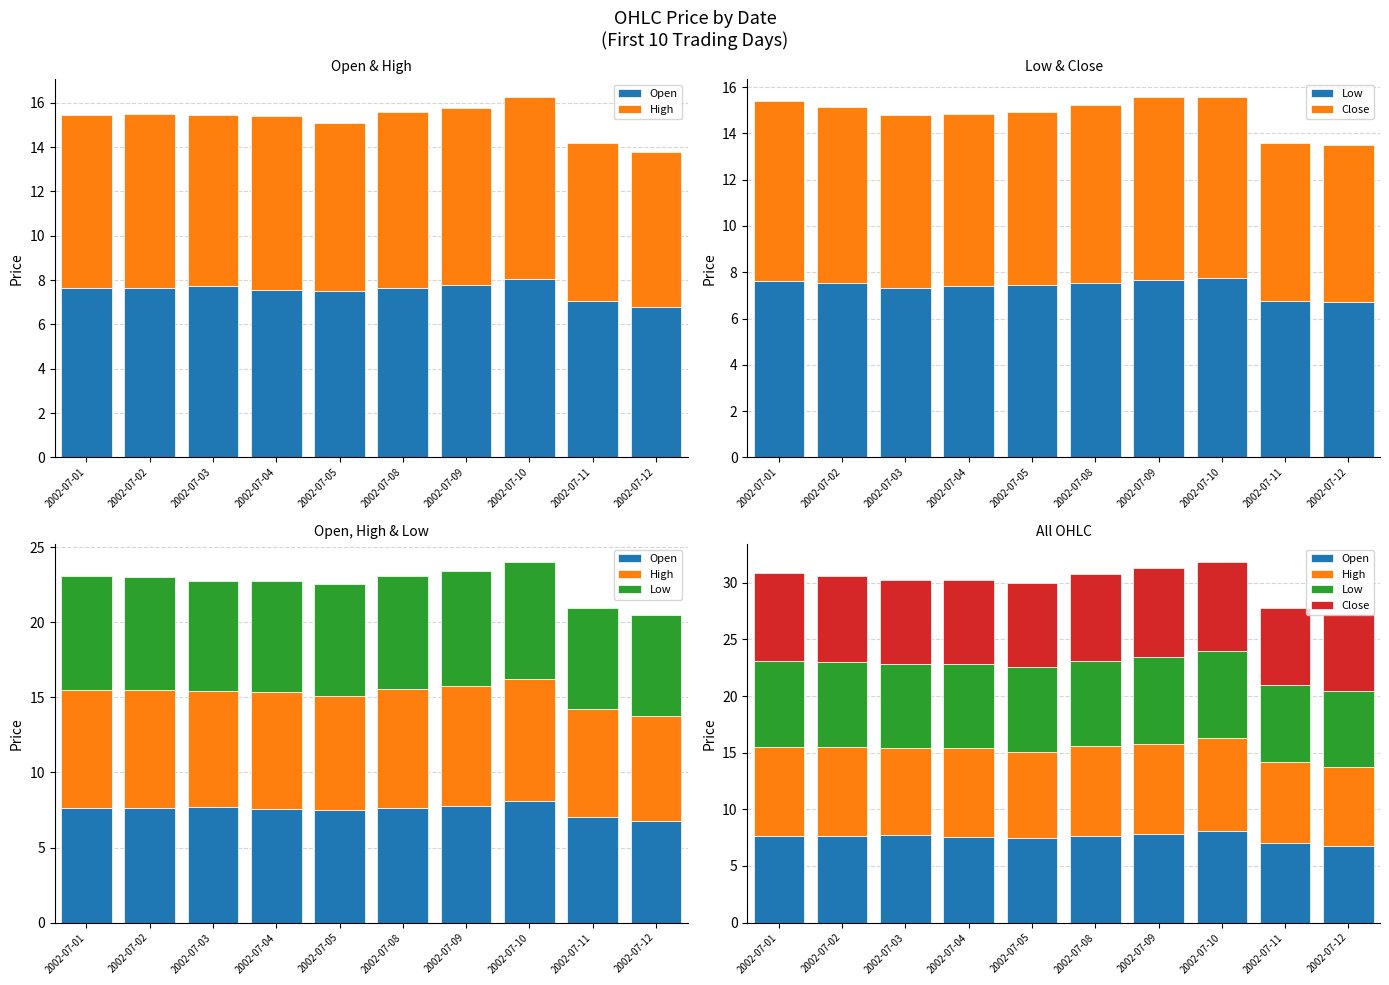

What are all the series names shown in the legend?

Open, High, Low, Close